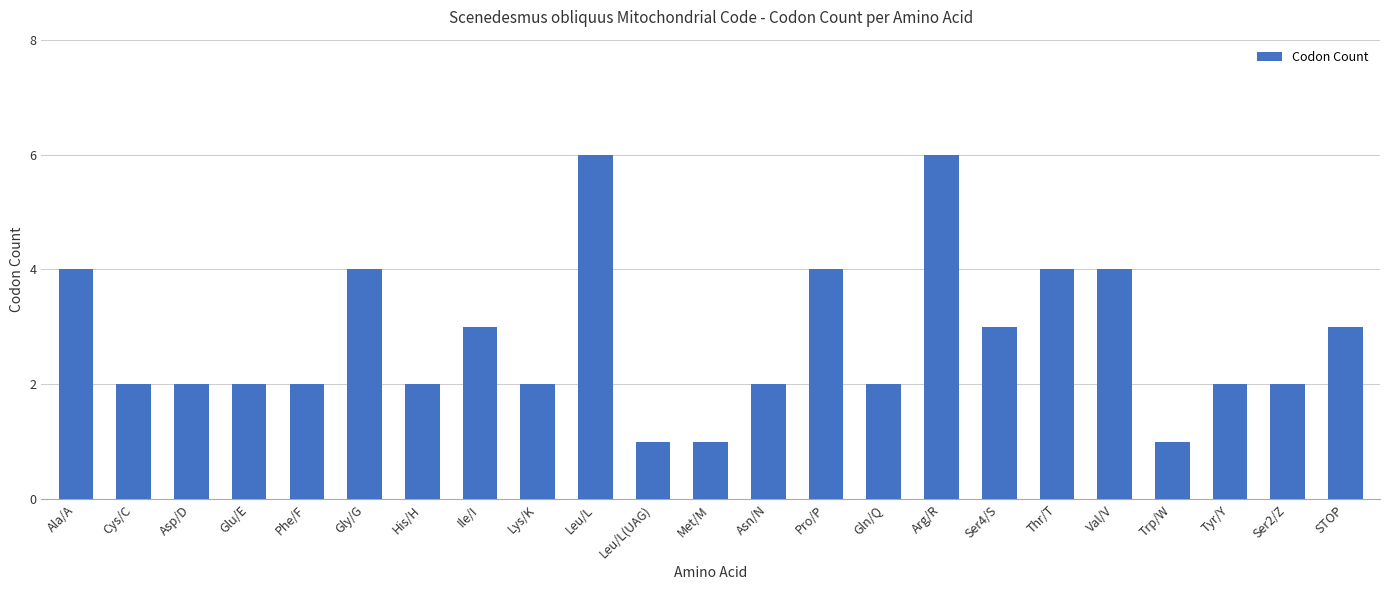

What is the difference between the values at Thr/T and Lys/K?

2